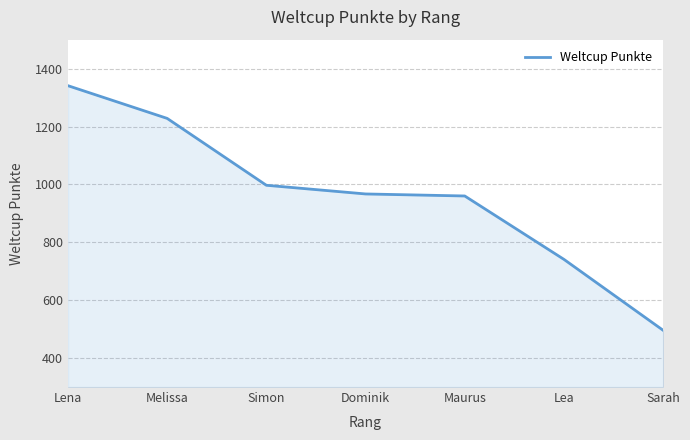

The value at Simon is 237. True or false?

False